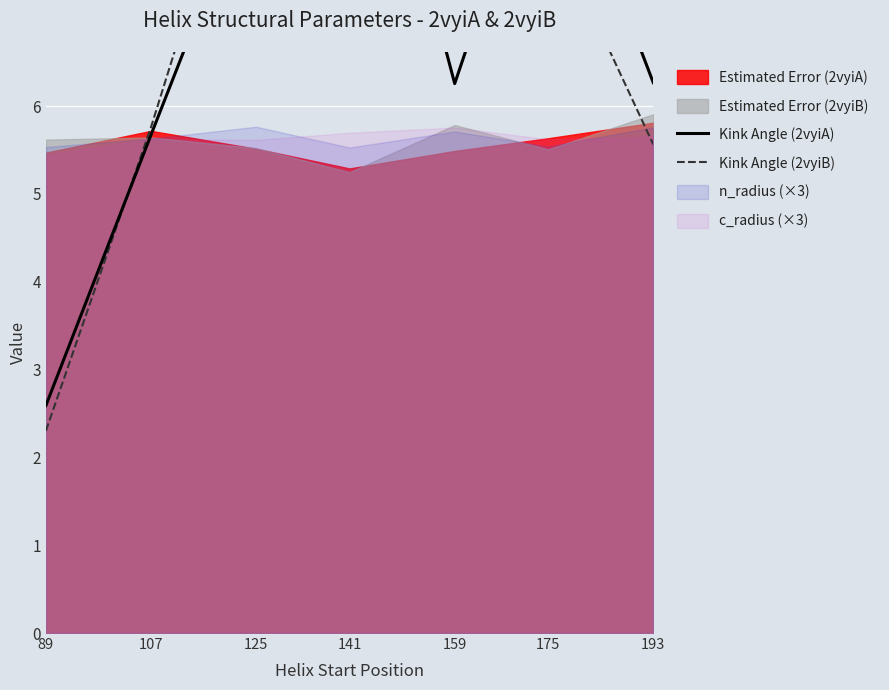

The value of Kink Angle (2vyiB) at 141 is 9.9. True or false?

True